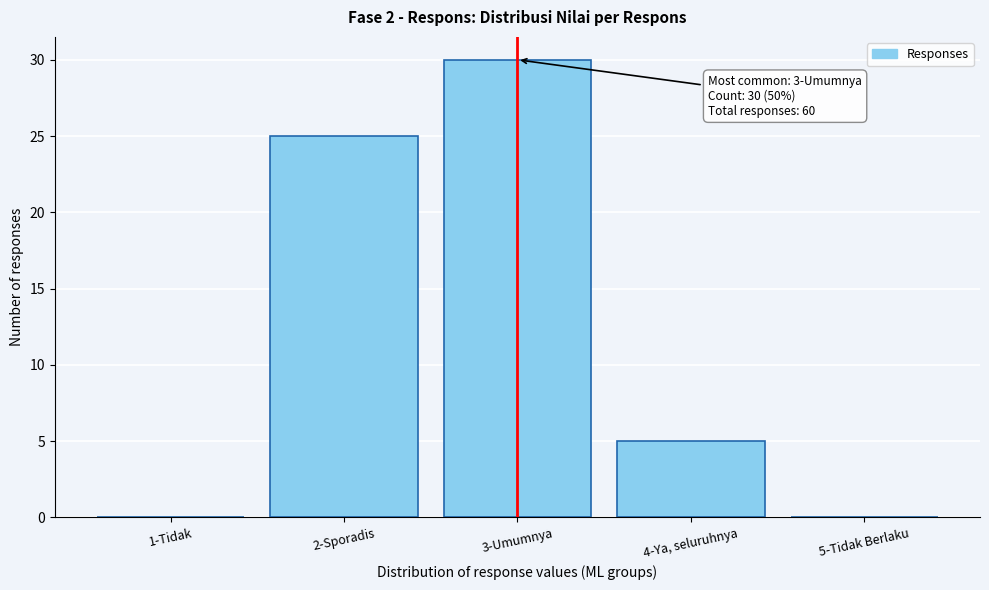

Reading left to right, transcribe all the data shown in this chart.

1-Tidak=0	2-Sporadis=25	3-Umumnya=30	4-Ya, seluruhnya=5	5-Tidak Berlaku=0